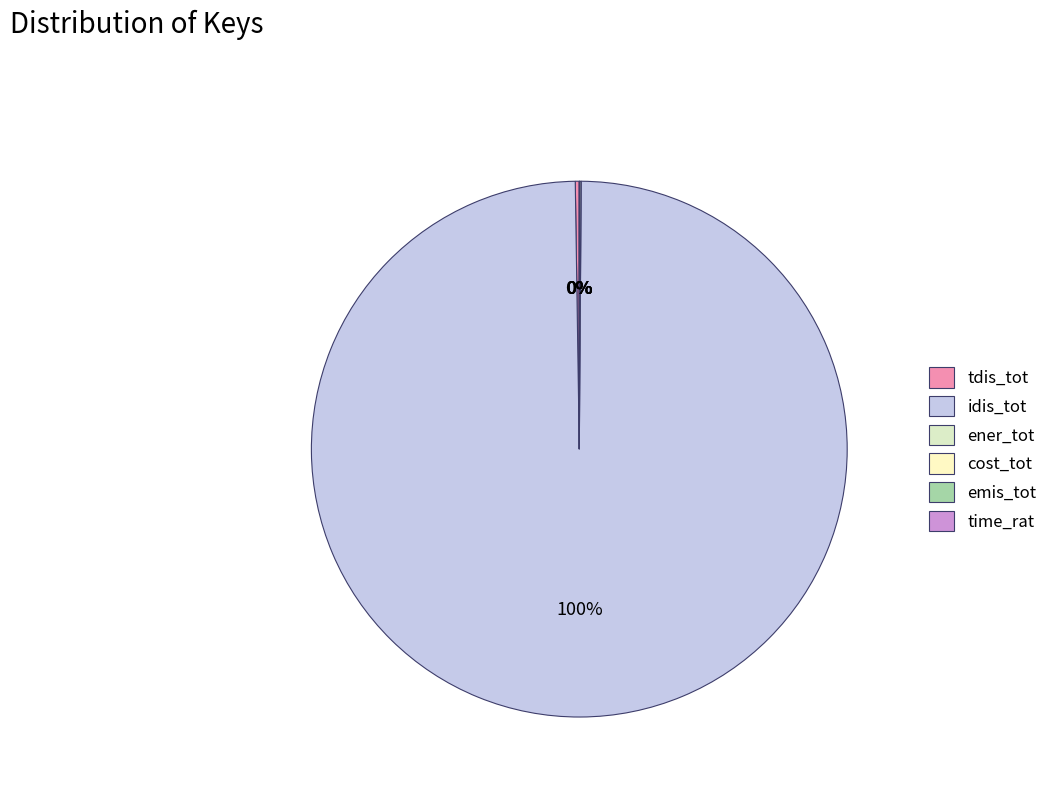

To the nearest percent, what is the difference between the largest and smallest slice percentages?

100%